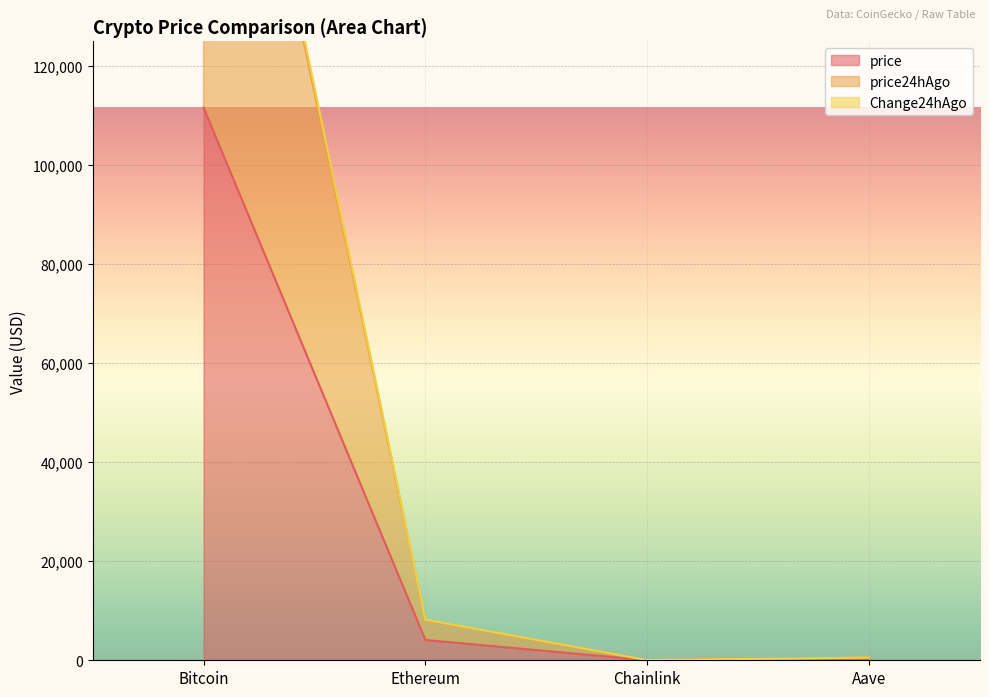

What is the difference between the Change24hAgo values at Ethereum and Bitcoin?

215006.7